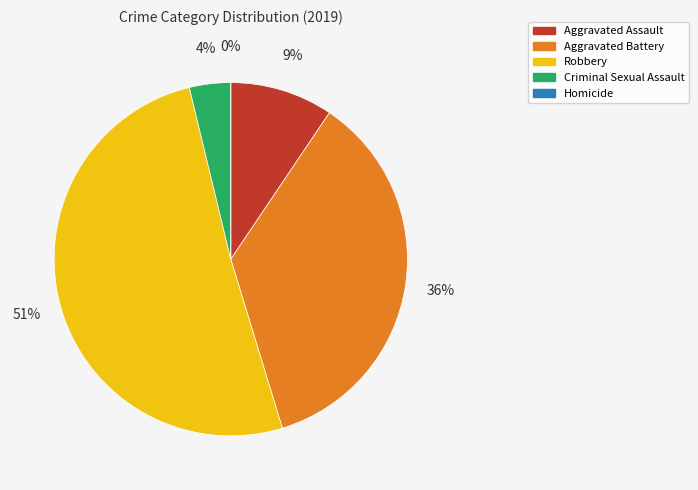

To the nearest percent, what percentage of the pie is Aggravated Battery?

36%